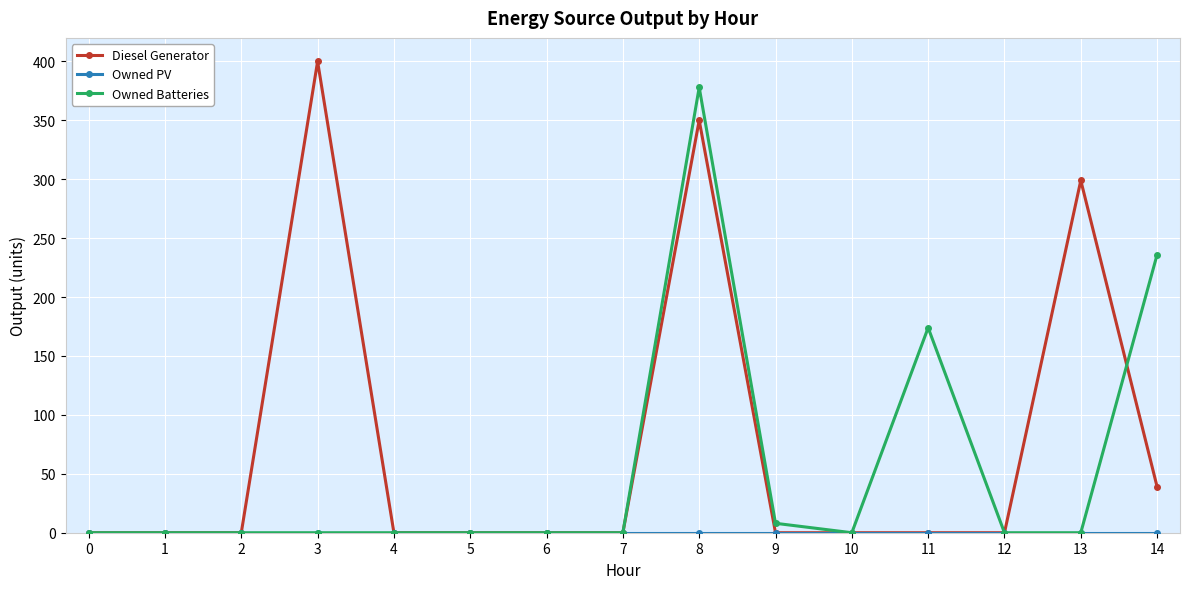

What is the total value across all series at 11?

174